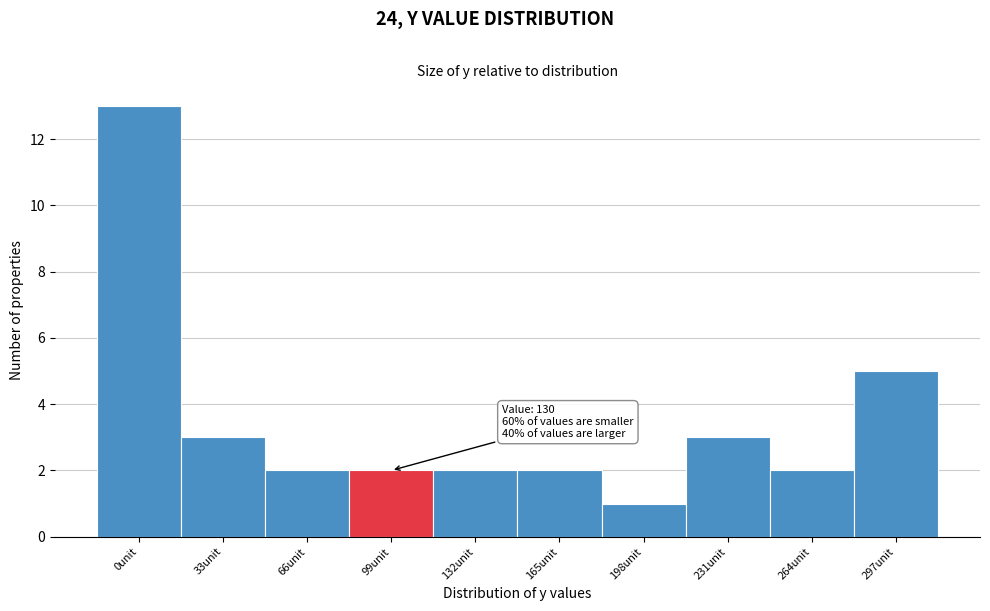

Reading left to right, what are all the values shown in this chart?

13	3	2	2	2	2	1	3	2	5